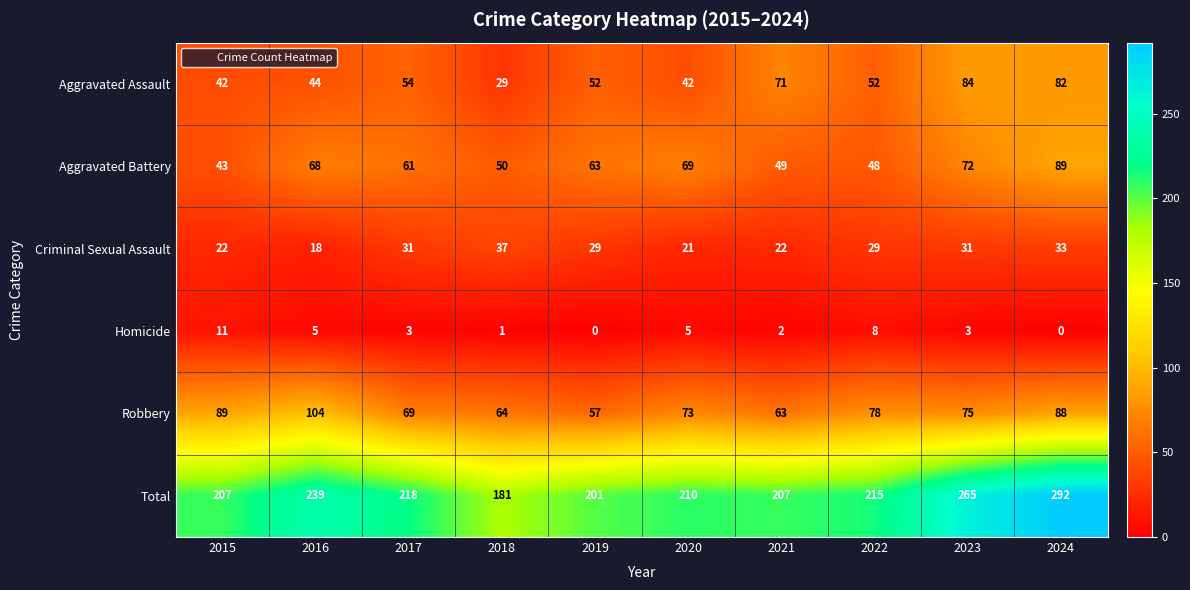

What is the sum of the Robbery values at 2021 and 2023?

138